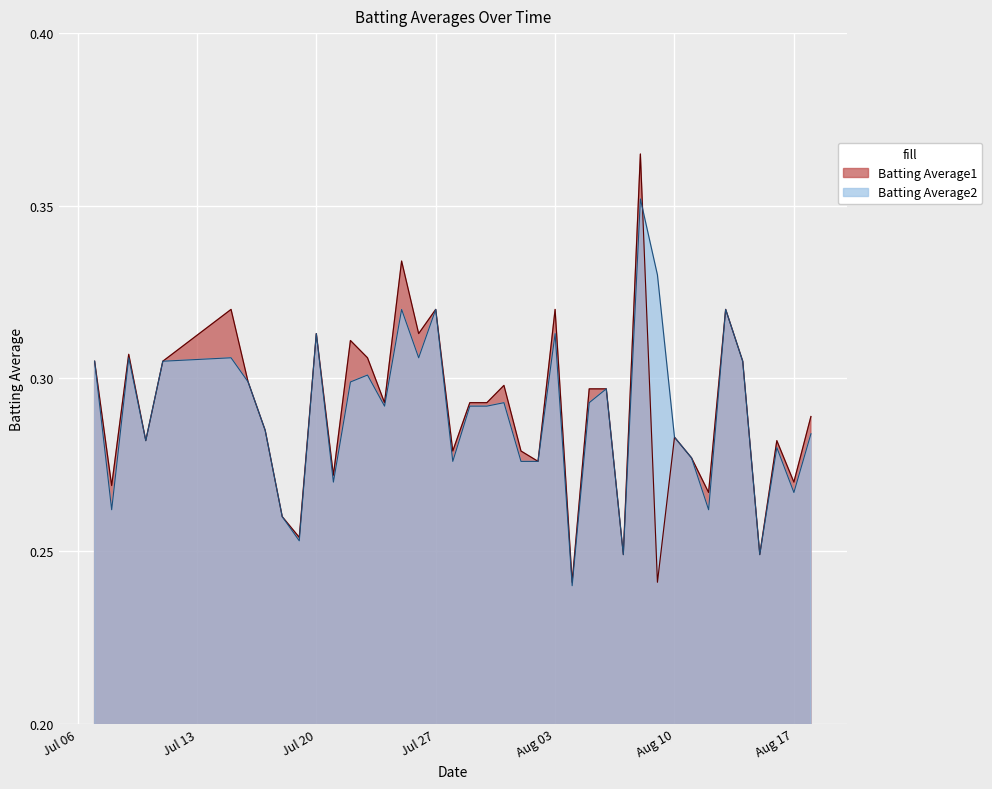

Which series ends up on top after the final intersection of Batting Average1 and Batting Average2?

Batting Average2